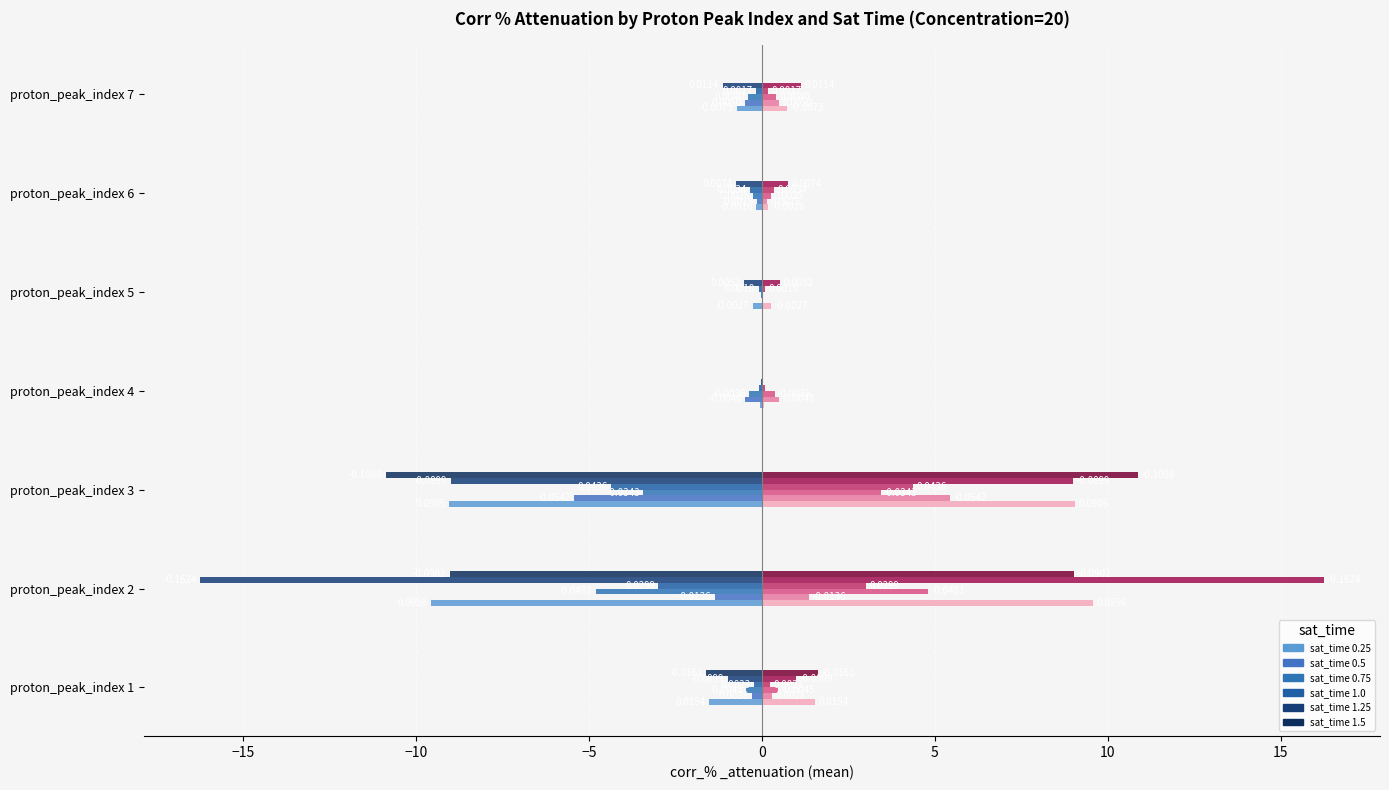

What is the value of the sat_time 0.5 bar at the 4th from the left?

-0.5